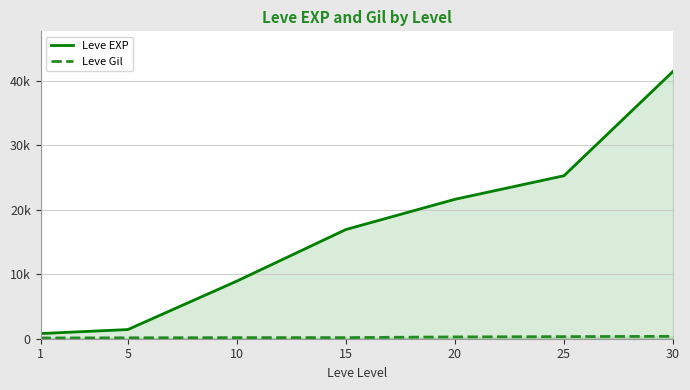

True or false: Leve Gil has a value of 487 at 25.

False